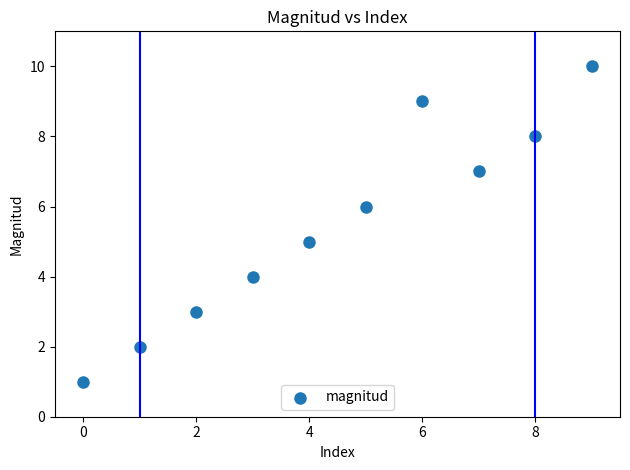

What is the average Y value?

6